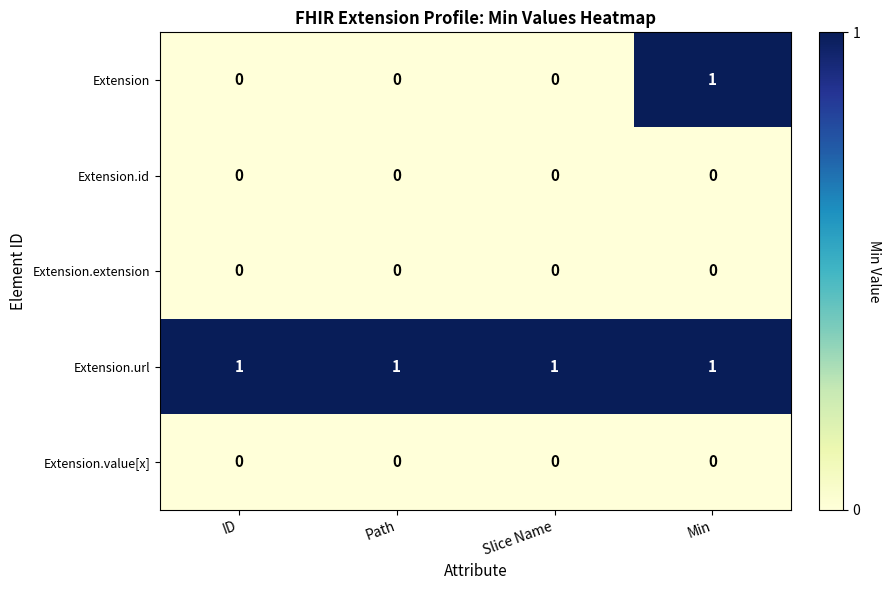

At how many categories does at least one series exceed 0?

4